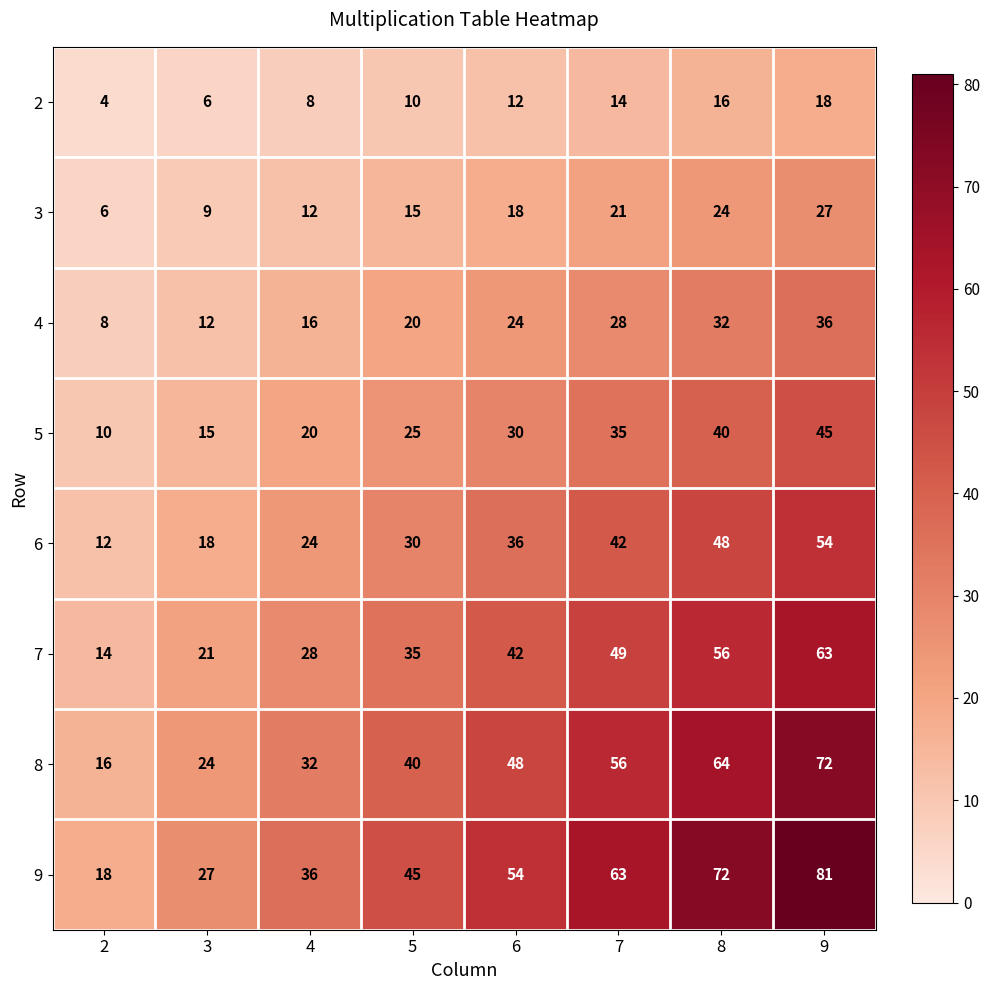

Where is 9 nearest to the value 49?

5